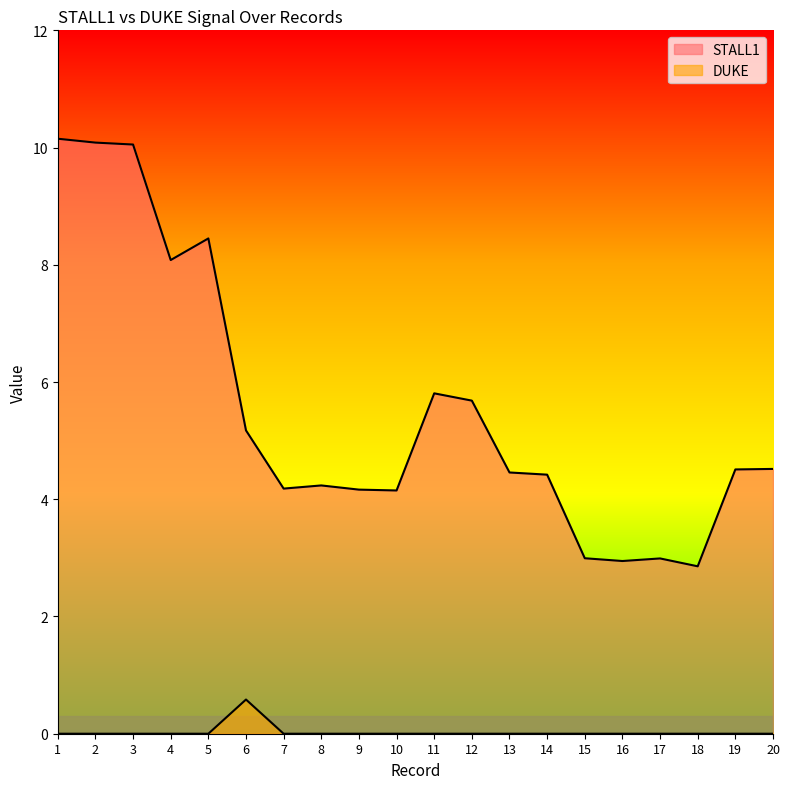

True or false: STALL1 and DUKE intersect in this chart.

False